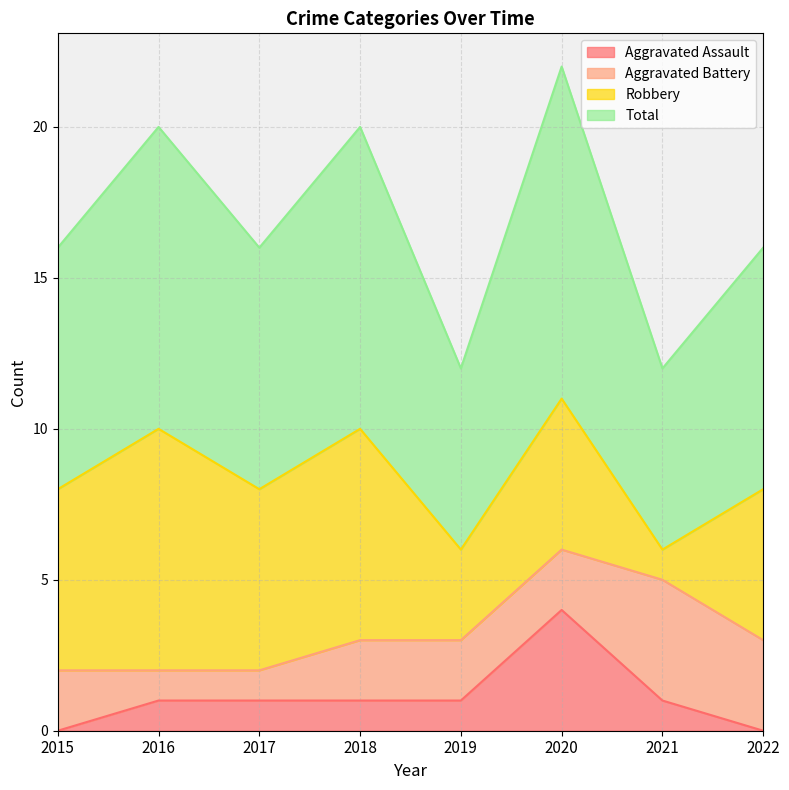

At which label does Aggravated Assault reach its peak?

2020